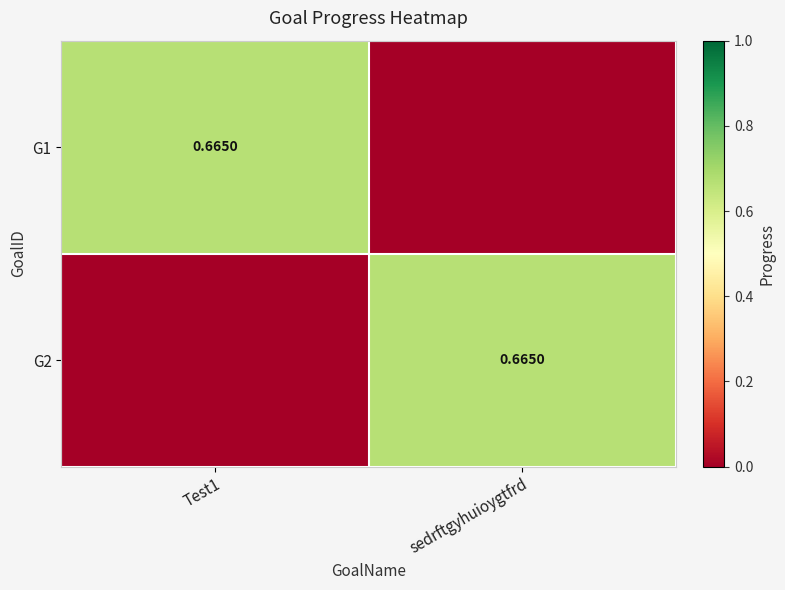

What is the difference between the G2 values at sedrftgyhuioygtfrd and Test1?

0.7